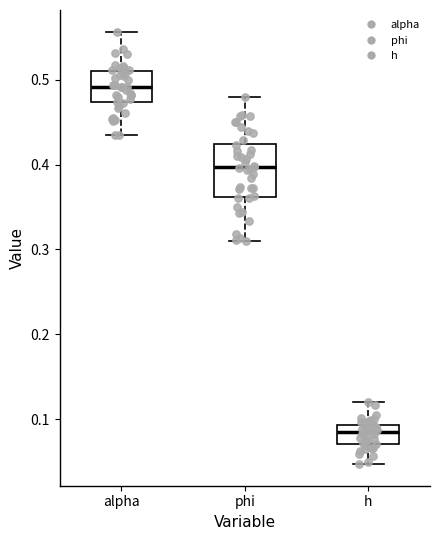

Reading left to right, read every box against the y-axis: the position of its median line, the range the box covers, and the ends of its whiskers. The values are not printed on the chart, so give them approximately, as read against the axis.

alpha: median 0.49, box 0.47 to 0.51, whiskers 0.44 to 0.56
phi: median 0.40, box 0.36 to 0.42, whiskers 0.31 to 0.48
h: median 0.08, box 0.07 to 0.09, whiskers 0.05 to 0.12